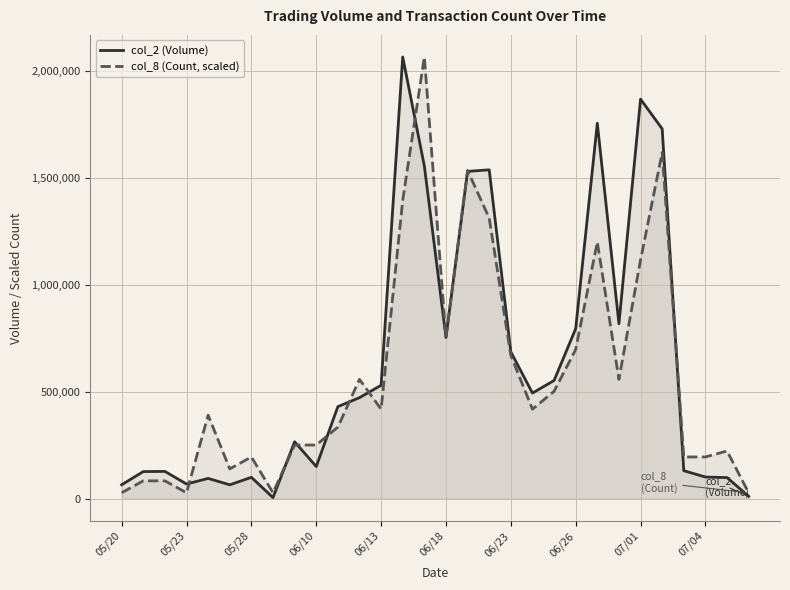

List the series in order of their overall mean, highest first.

col_2 (Volume), col_8 (Count, scaled)